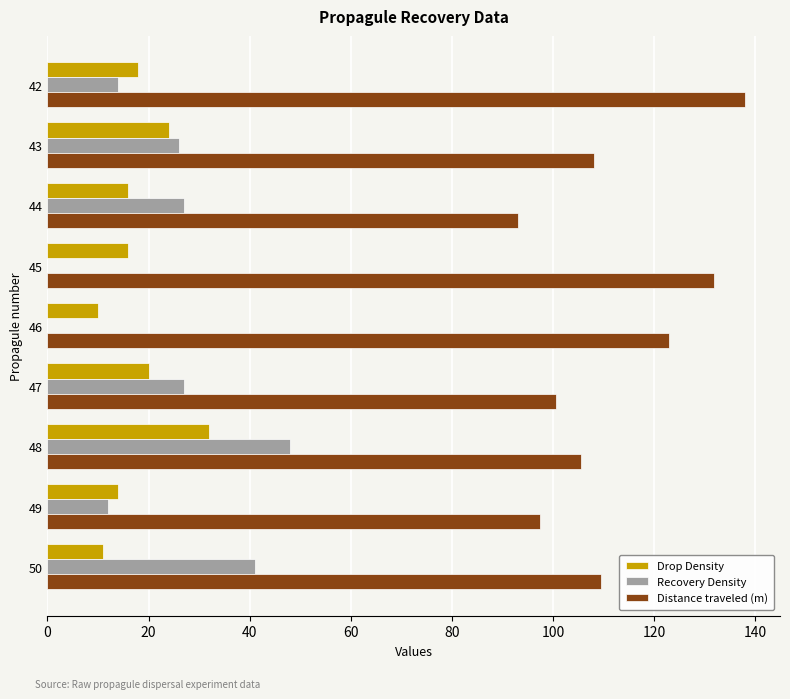

What is the sum of all Drop Density values?

161.0